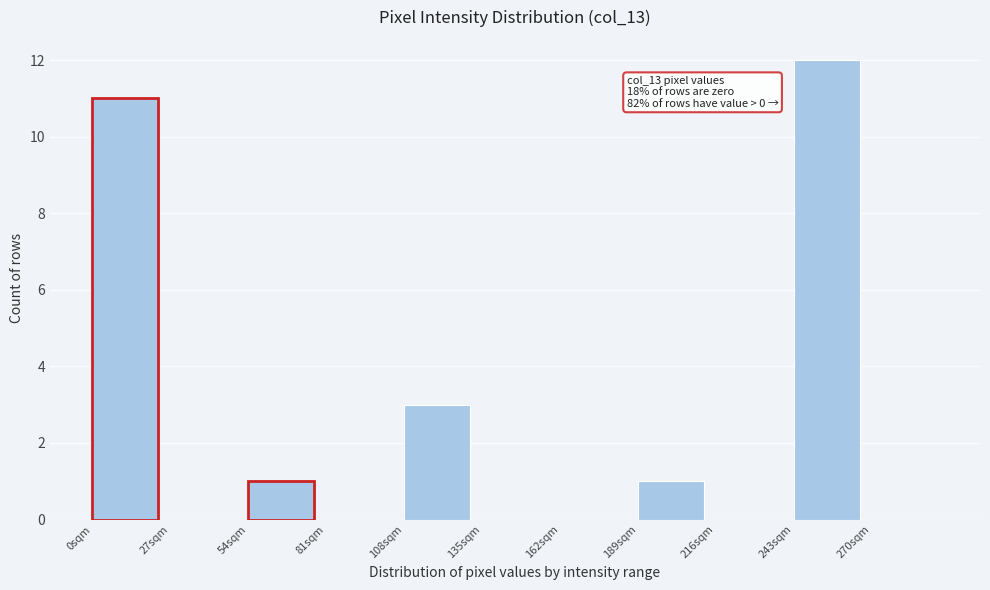

Reading left to right, what are all the values shown in this chart?

0sqm=11	27sqm=0	54sqm=1	81sqm=0	108sqm=3	135sqm=0	162sqm=0	189sqm=1	216sqm=0	243sqm=12	270sqm=0